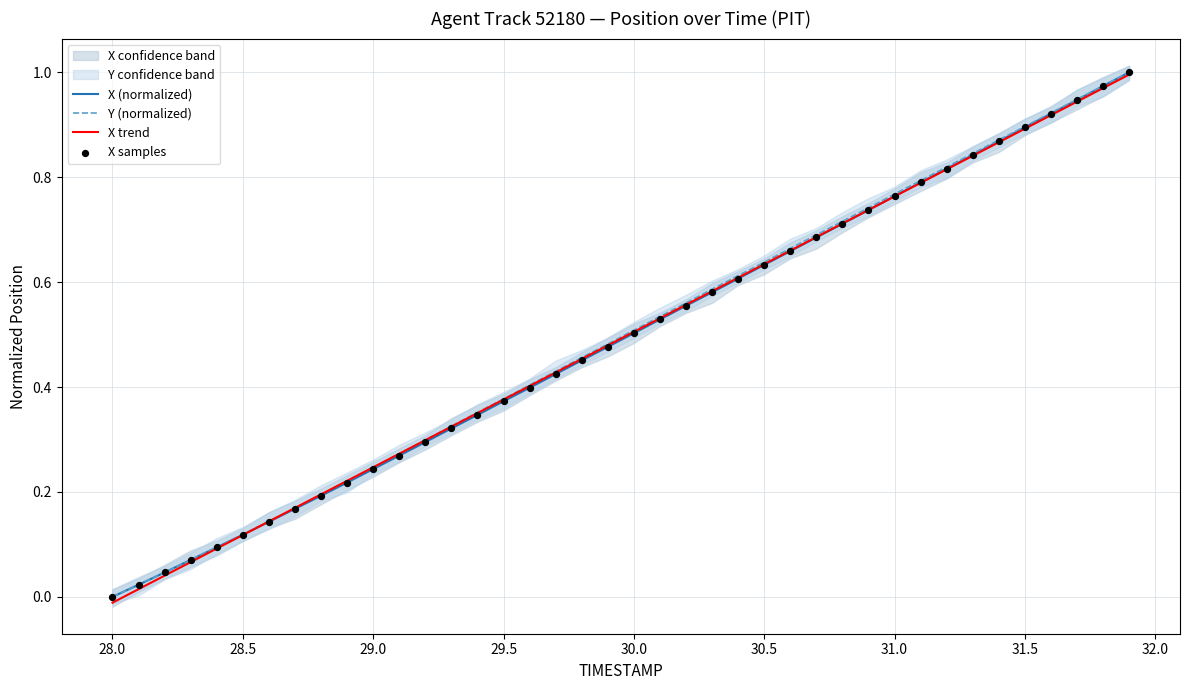

Is the value of X trend at 39 greater than the value of Y (normalized) at 29?

Yes